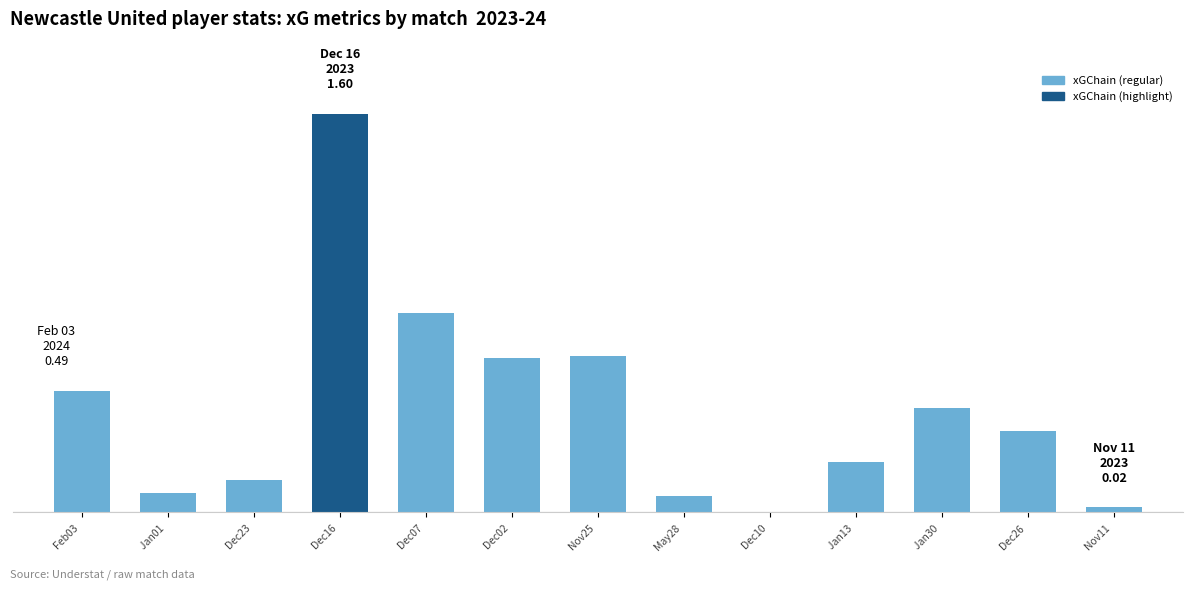

Is the value of xA at Jan30  greater than the value of xG at May28 ?

No